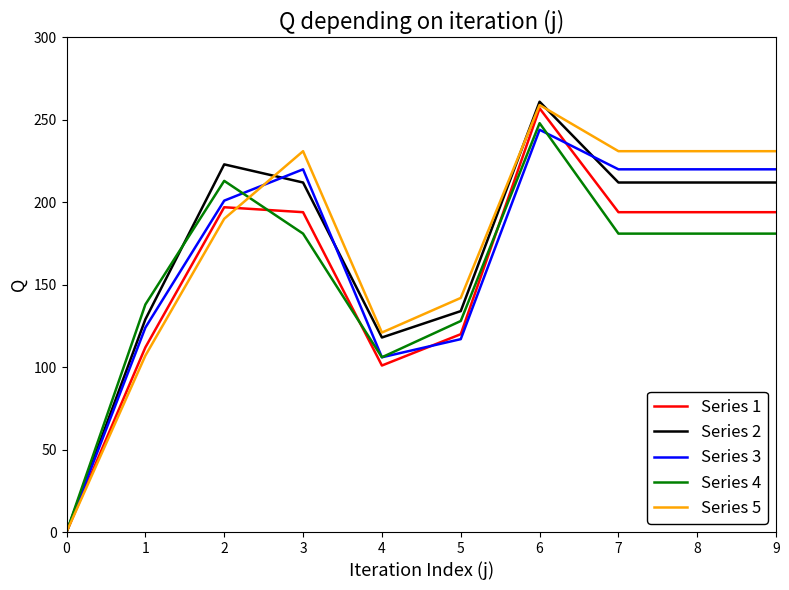

Which series has the largest total across all categories?

Series 5